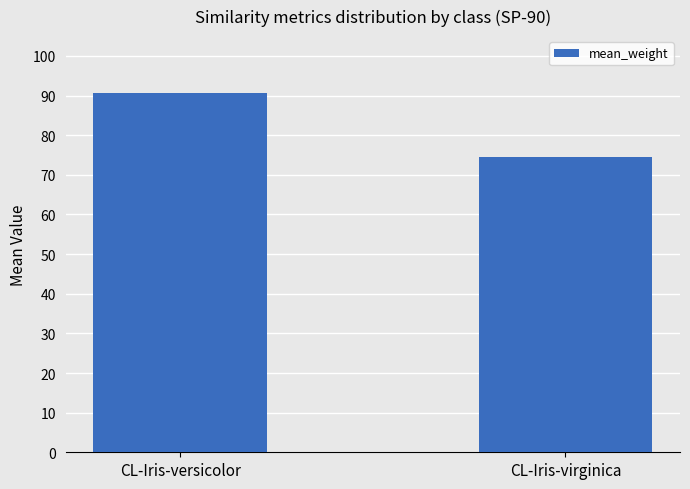

Rank the categories by value from lowest to highest.

CL-Iris-virginica, CL-Iris-versicolor